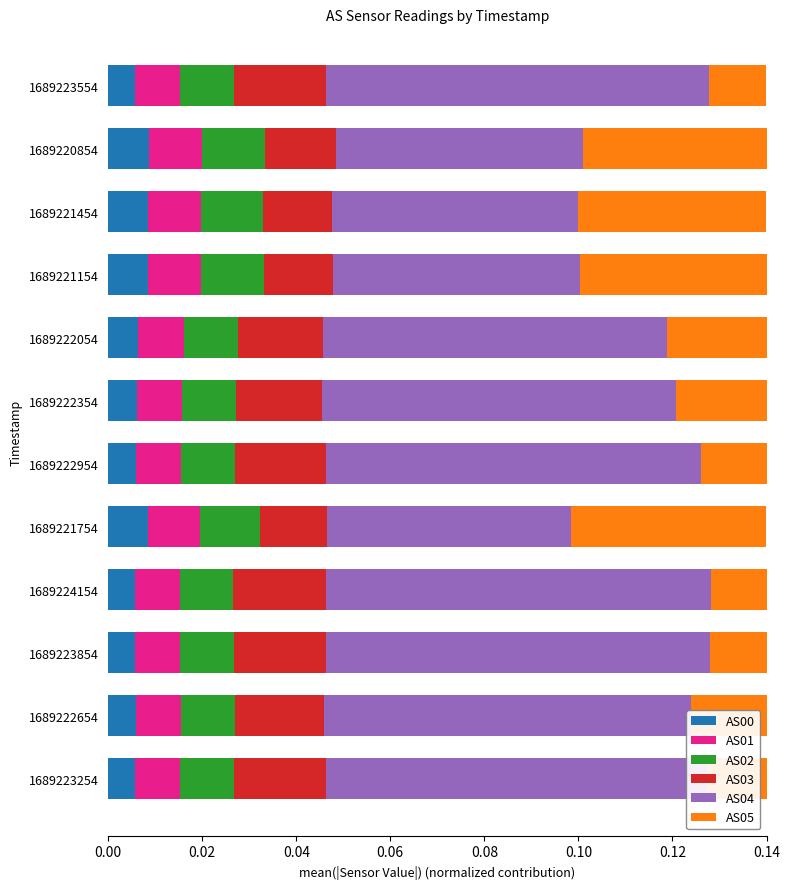

Which series has the widest spread of values?

AS04